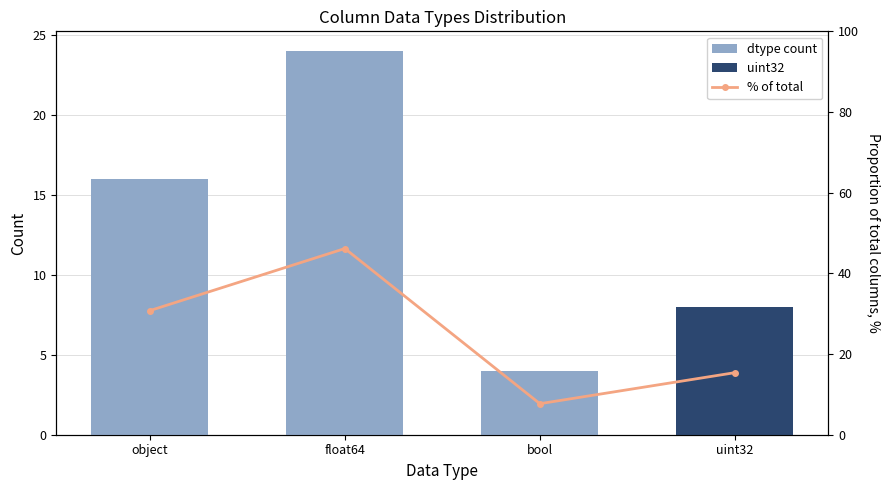

At which label does object/float64/bool/uint32 reach its peak?

float64